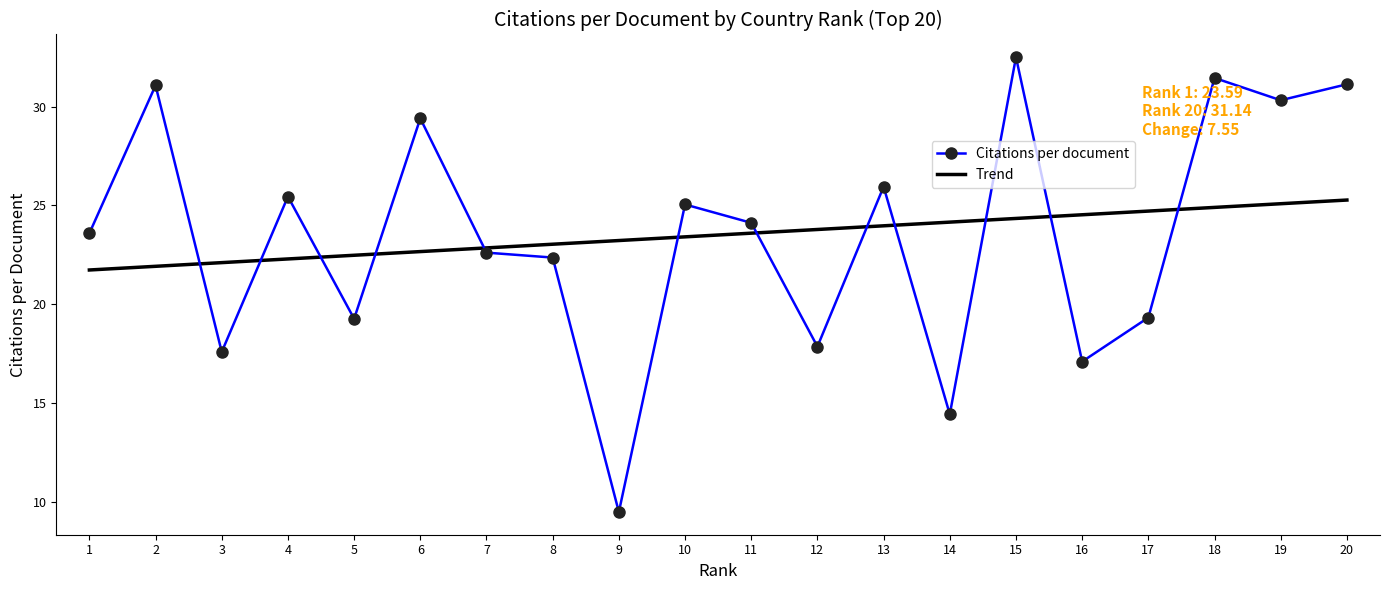

Which category has the lowest value in the Citations per document series?

9